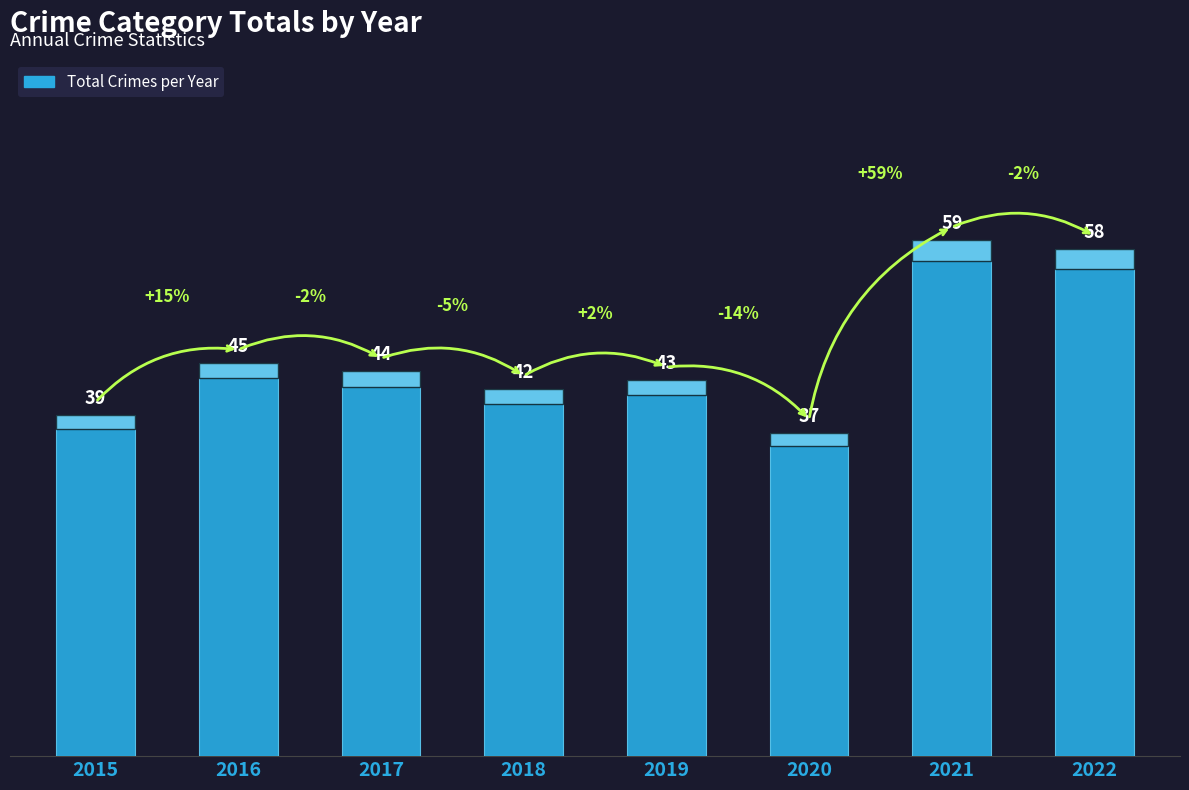

How many data points does each series have?

8